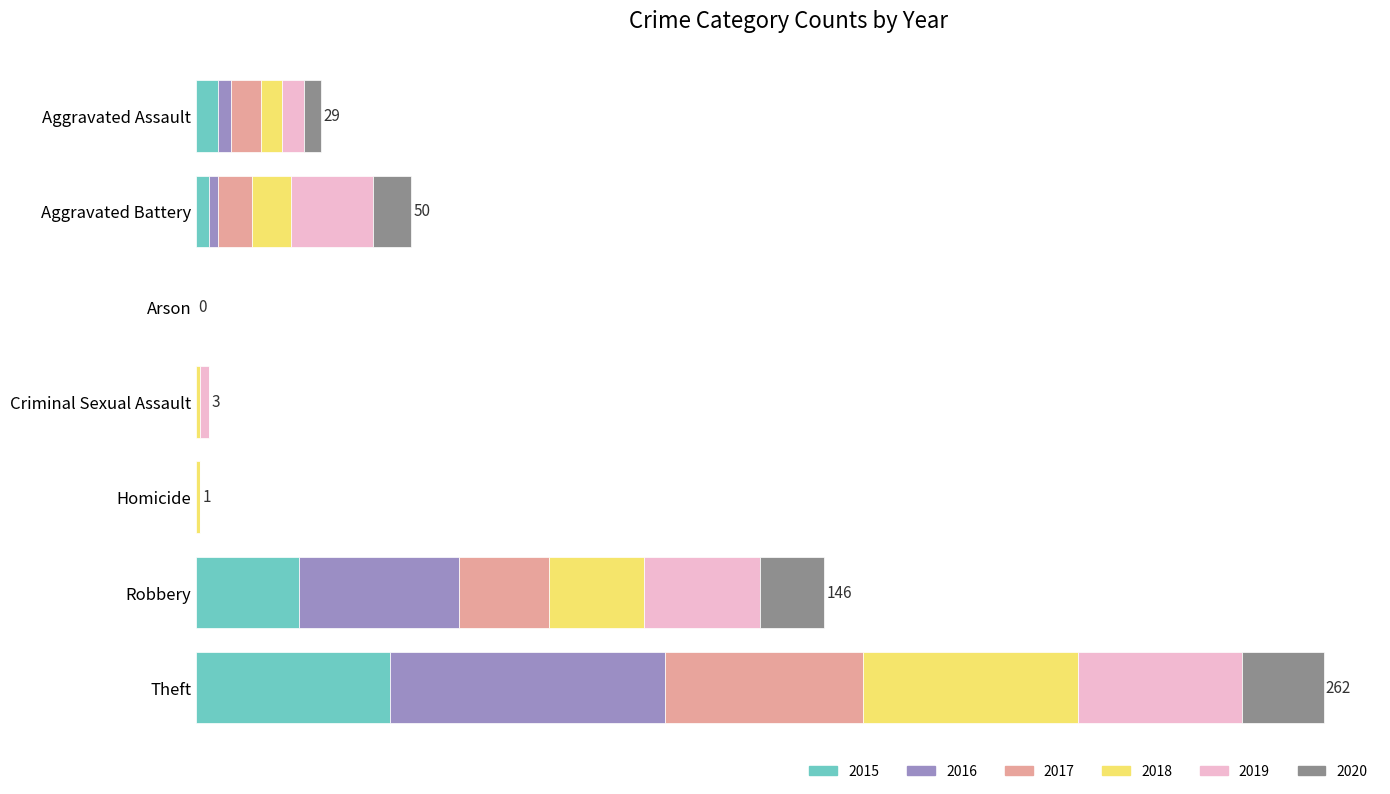

The 2015 series shows 14 at Homicide. True or false?

False